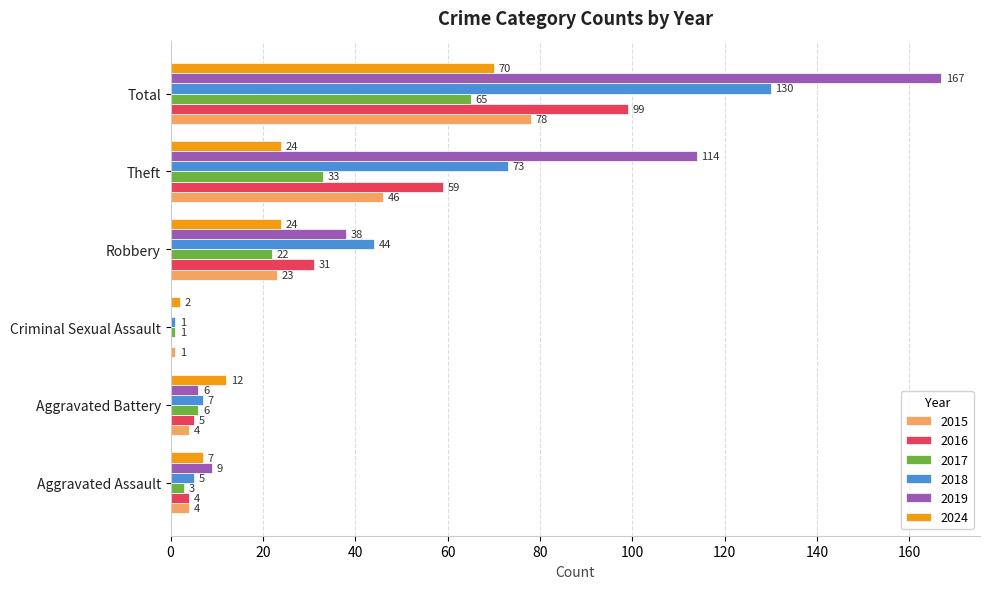

At which label is 2017 closest to 33?

Theft